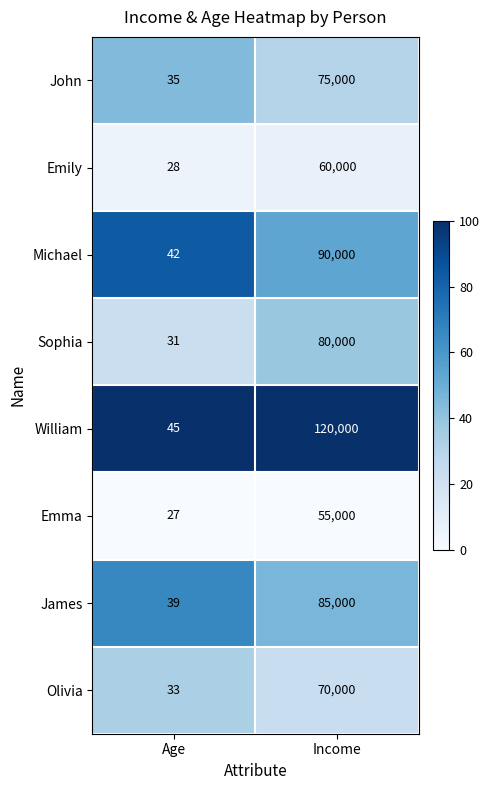

Rank the series at Age from highest to lowest value.

William, Michael, James, John, Olivia, Sophia, Emily, Emma